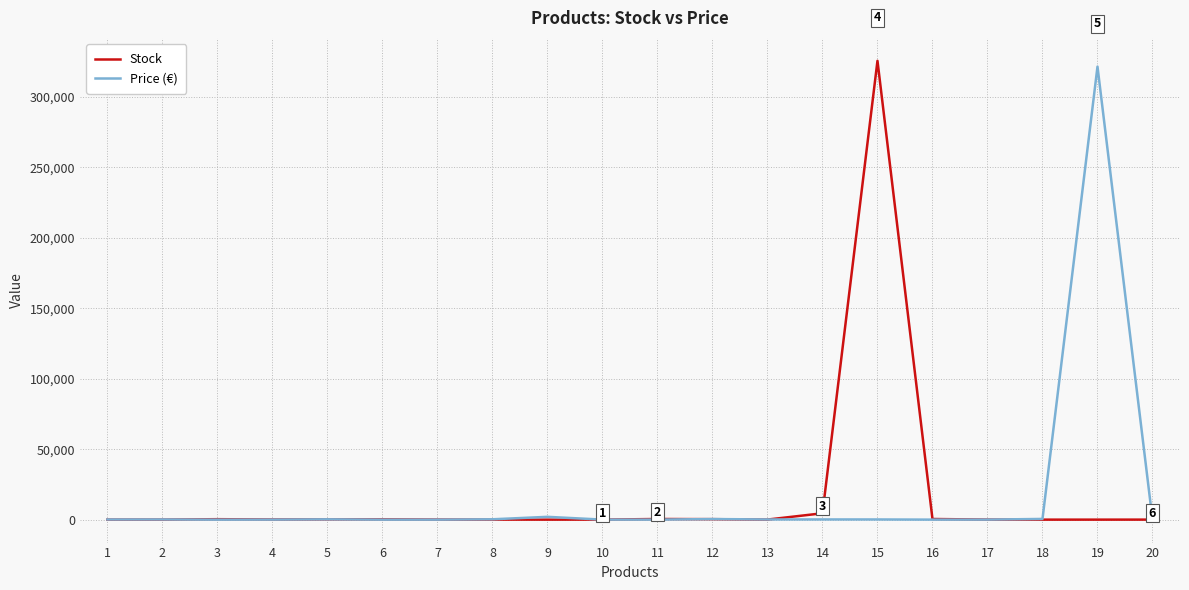

Which series has the largest range (max minus min)?

Stock